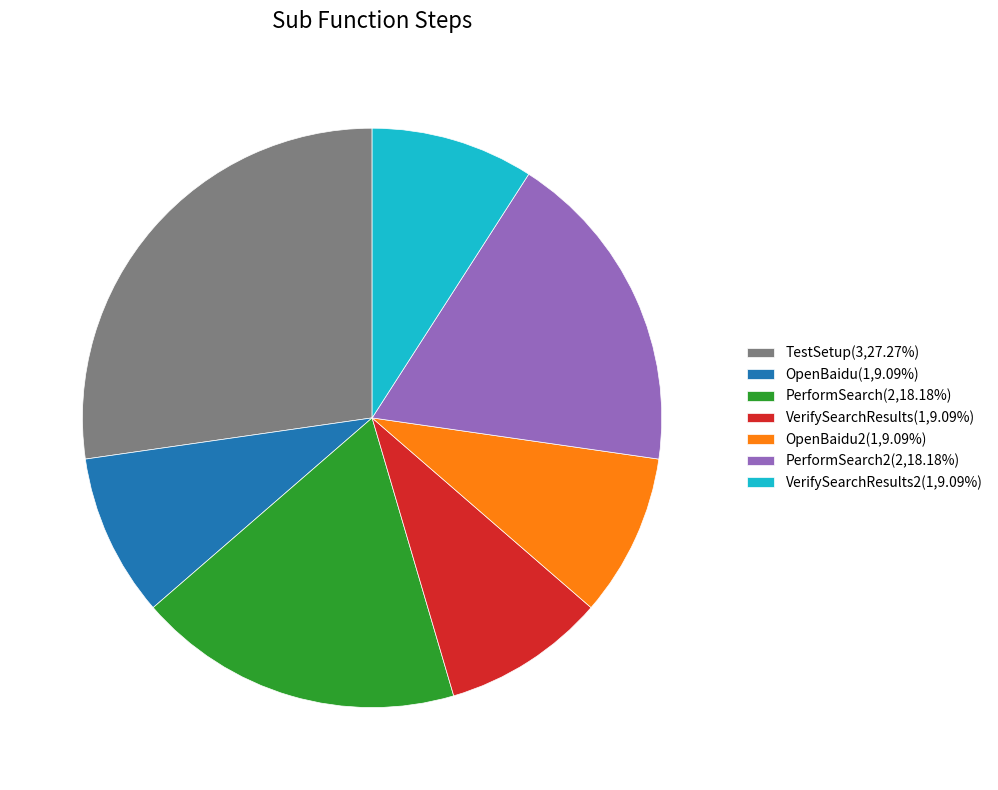

How many slices are in this pie chart?

7